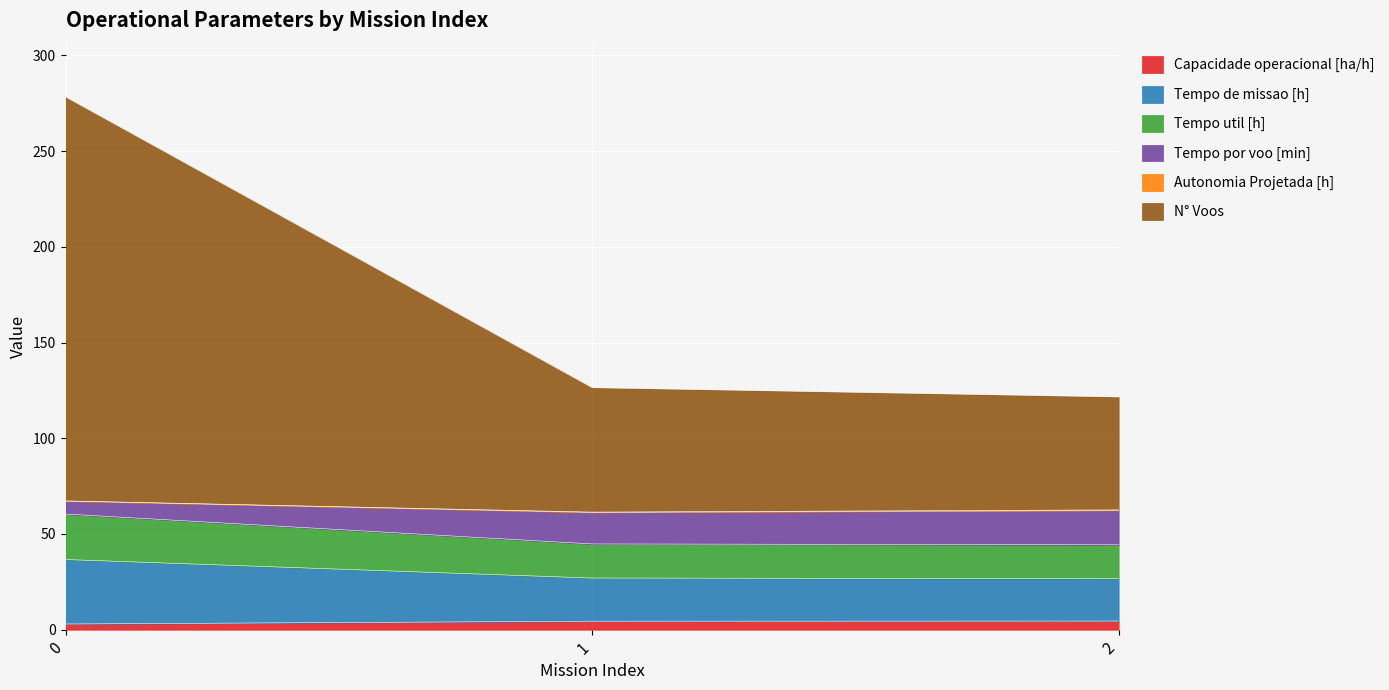

What is the approximate value of Capacidade operacional [ha/h] at 1?

4.4